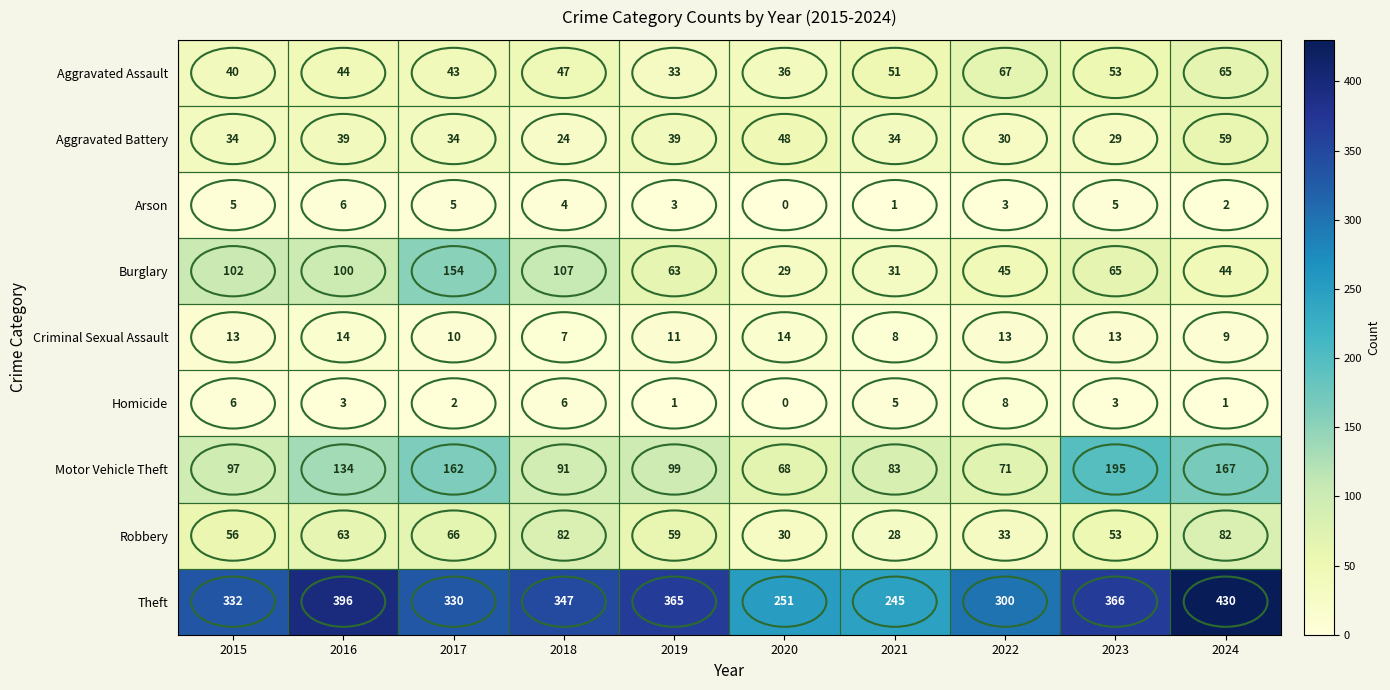

List the series in order of their peak value, lowest first.

Arson, Homicide, Criminal Sexual Assault, Aggravated Battery, Aggravated Assault, Robbery, Burglary, Motor Vehicle Theft, Theft